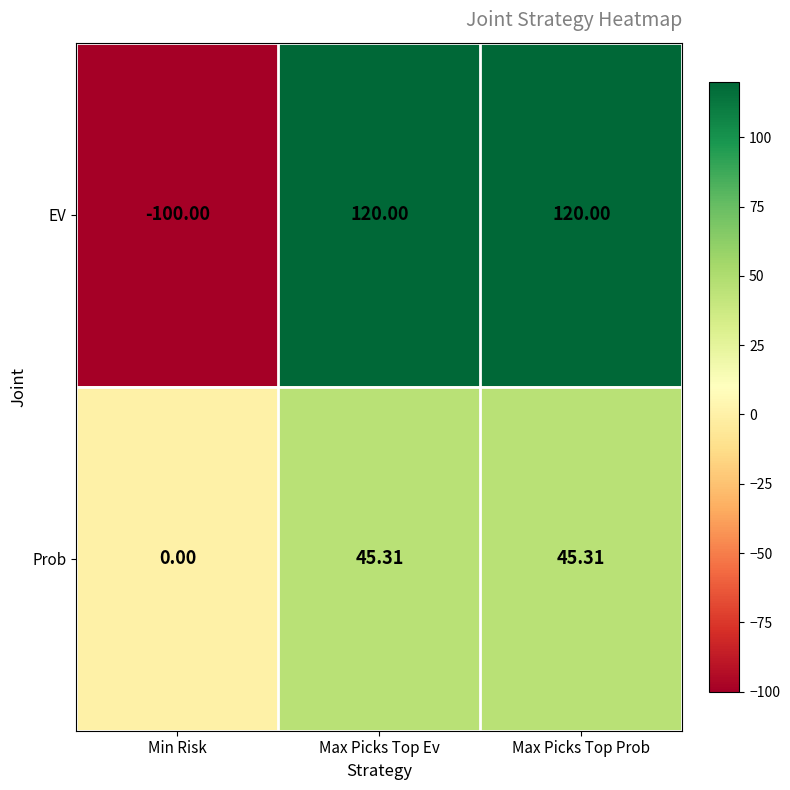

At which label does EV reach its minimum?

Min Risk